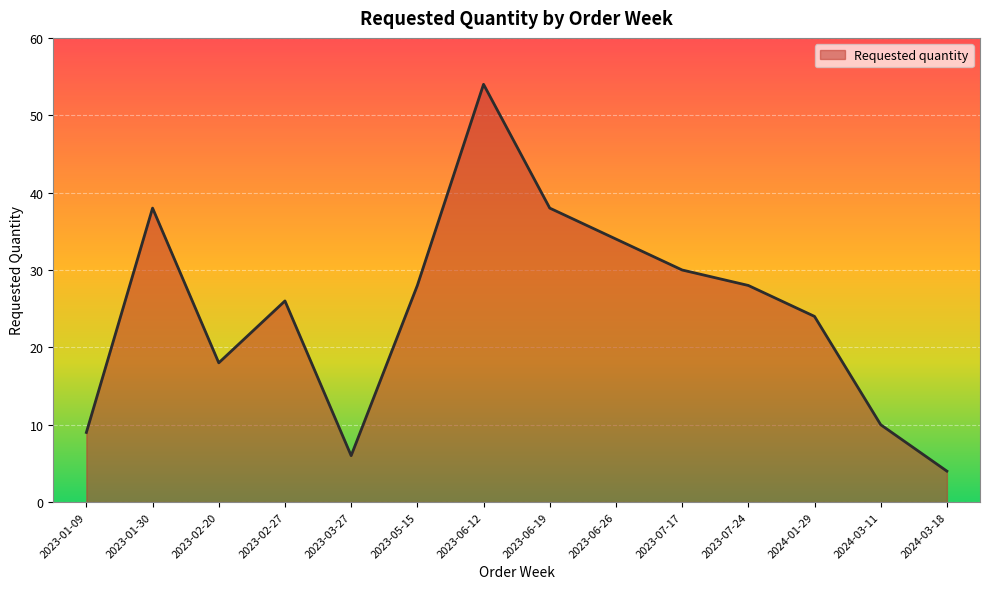

True or false: the data shows 44 at 2023-02-27.

False